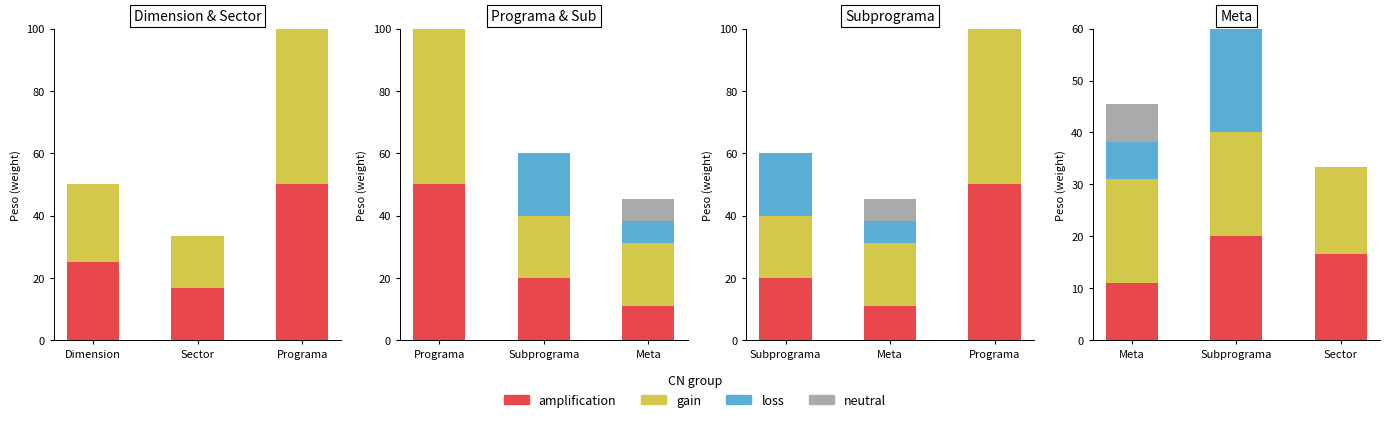

The value of amplification at Subprograma is 11.5. True or false?

False